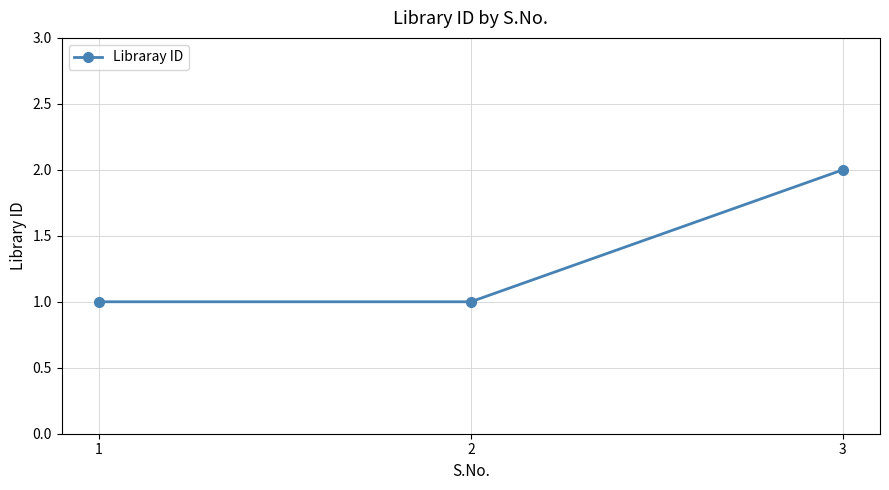

Reading left to right, extract all data points from this chart.

1=1	2=1	3=2